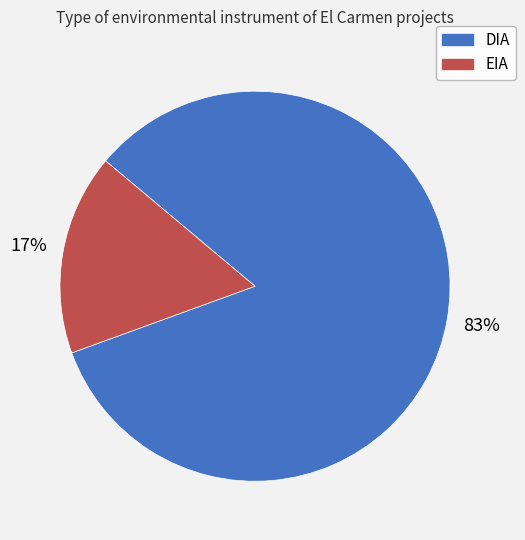

Which has a higher value, DIA or EIA?

DIA